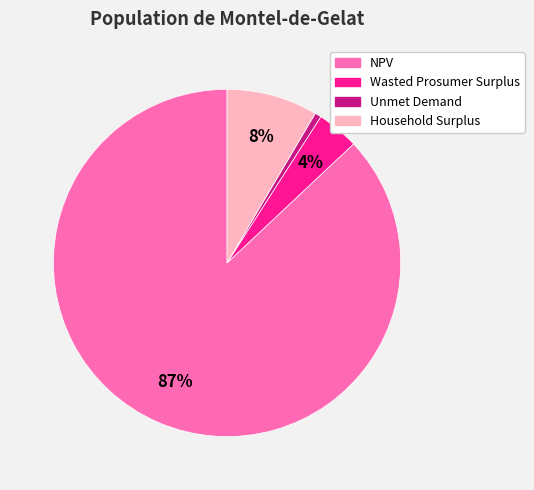

What is the ratio of the value at Unmet Demand to the value at Household Surplus?

0.1